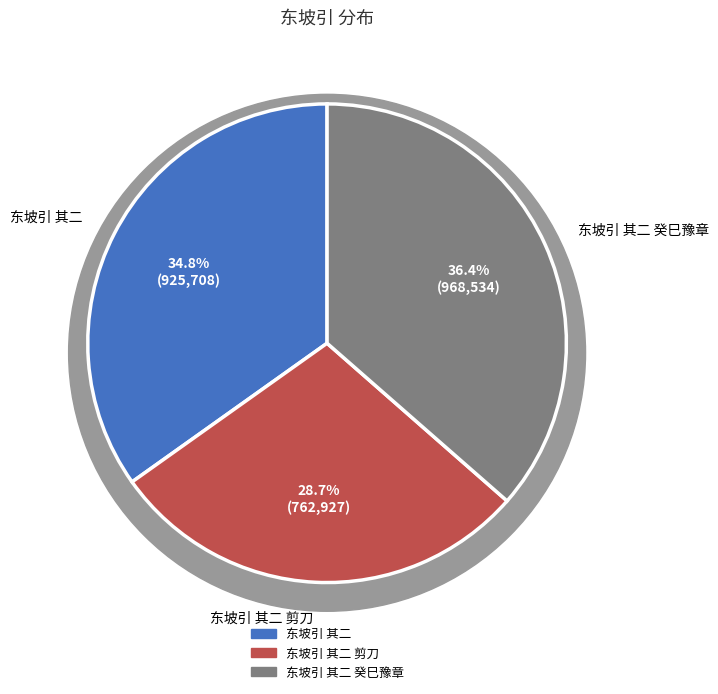

Approximately how many times larger is the value at 东坡引 其二 剪刀 compared to 东坡引 其二 癸巳豫章?

0.8